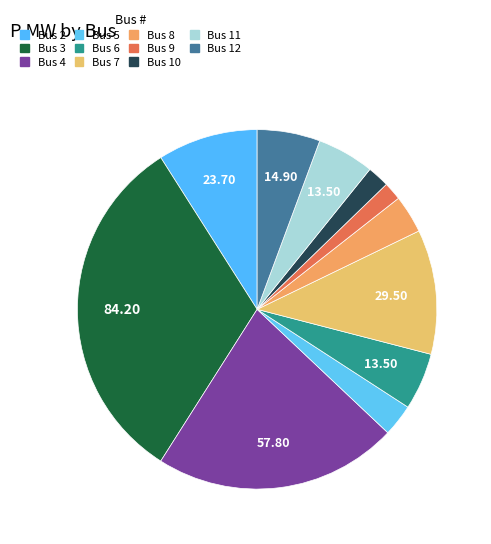

How many segments does this pie chart have?

11